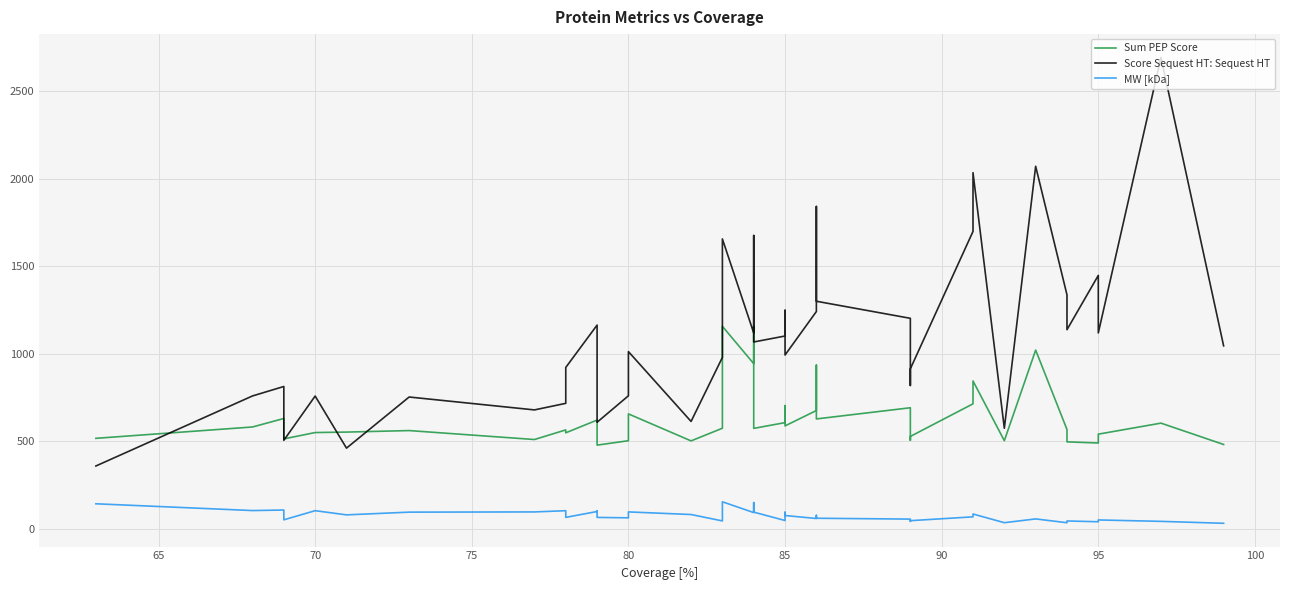

True or false: MW [kDa] has a value of 104.3 at 70.

True